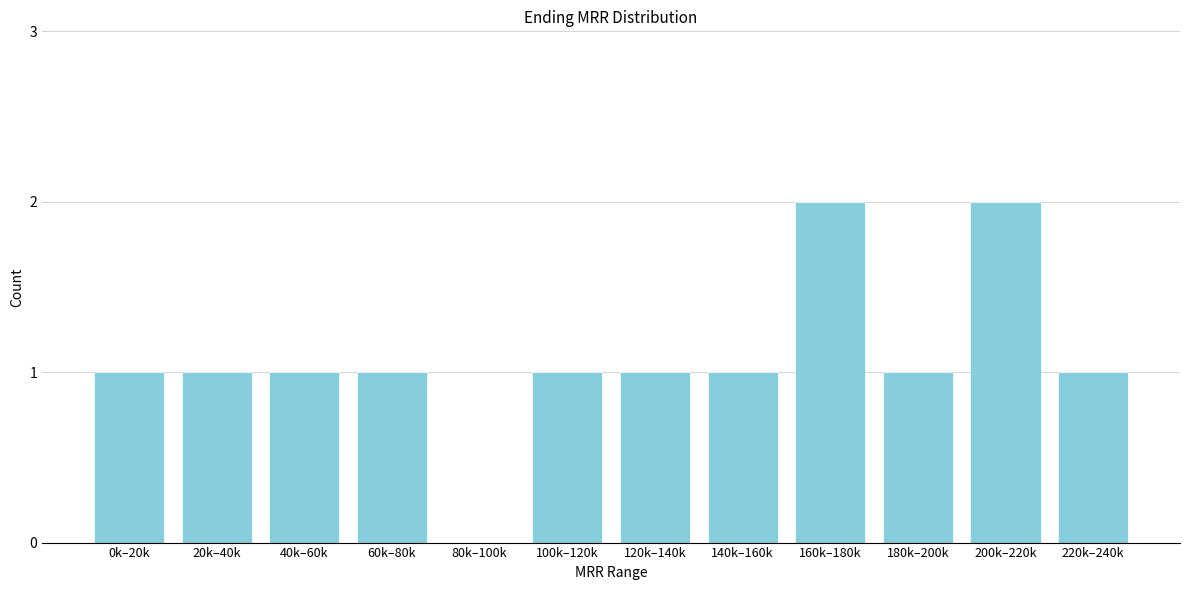

Reading right to left, list all the values displayed in this chart.

220k–240k=1	200k–220k=2	180k–200k=1	160k–180k=2	140k–160k=1	120k–140k=1	100k–120k=1	80k–100k=0	60k–80k=1	40k–60k=1	20k–40k=1	0k–20k=1